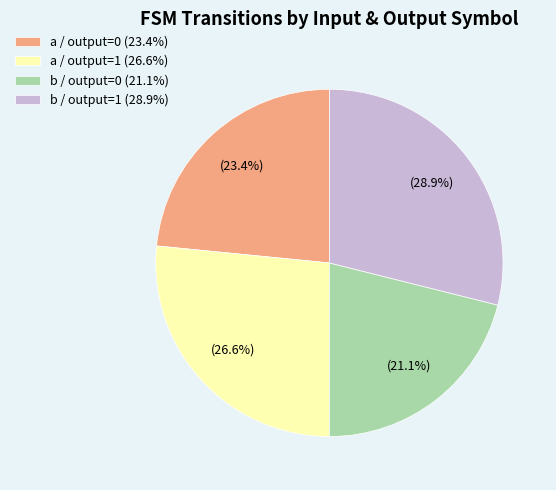

Rank the categories by value from lowest to highest.

b / output=0 (21.1%), a / output=0 (23.4%), a / output=1 (26.6%), b / output=1 (28.9%)